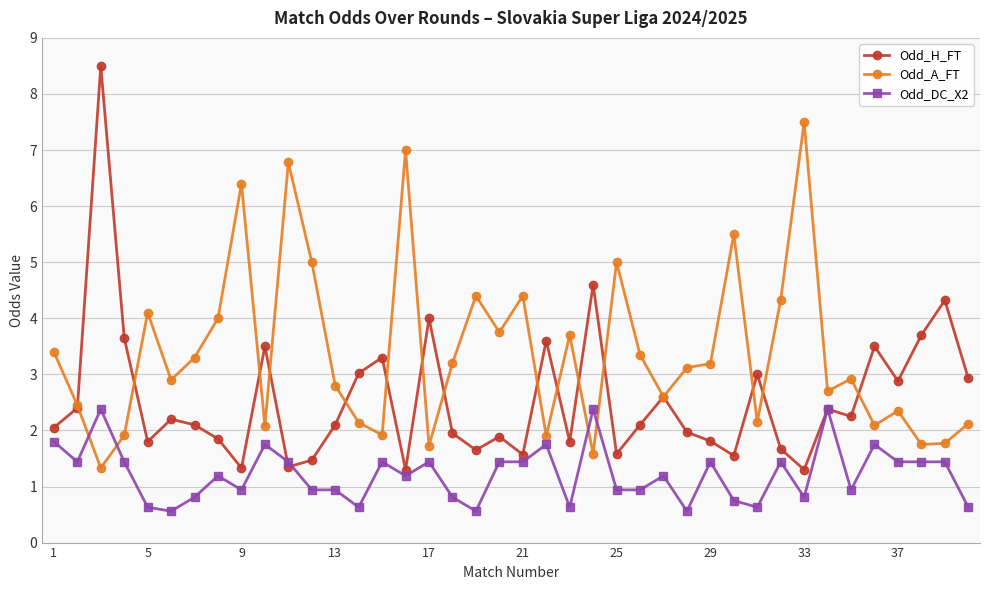

List the series in order of their overall mean, lowest first.

Odd_DC_X2, Odd_H_FT, Odd_A_FT